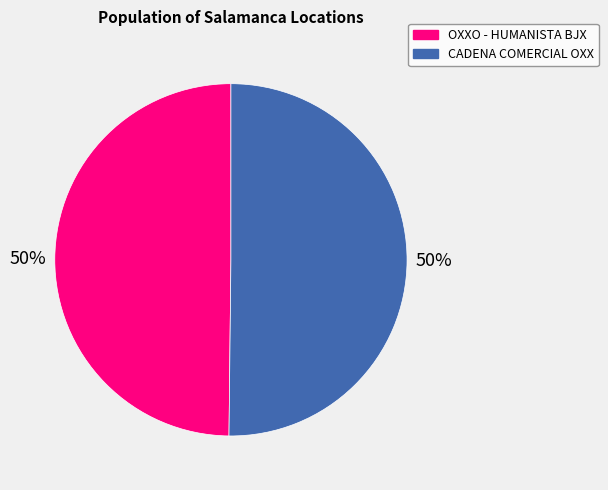

How many slices are in this pie chart?

2